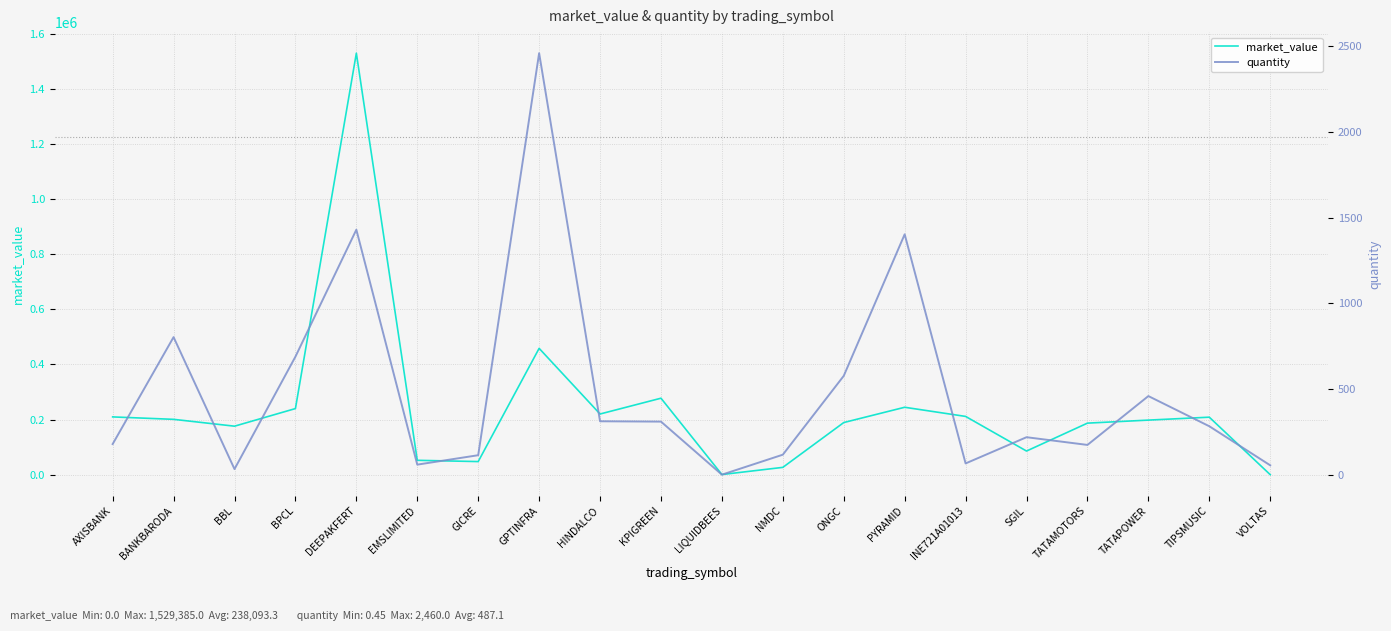

The value of market_value at NMDC is 5931.0. True or false?

False